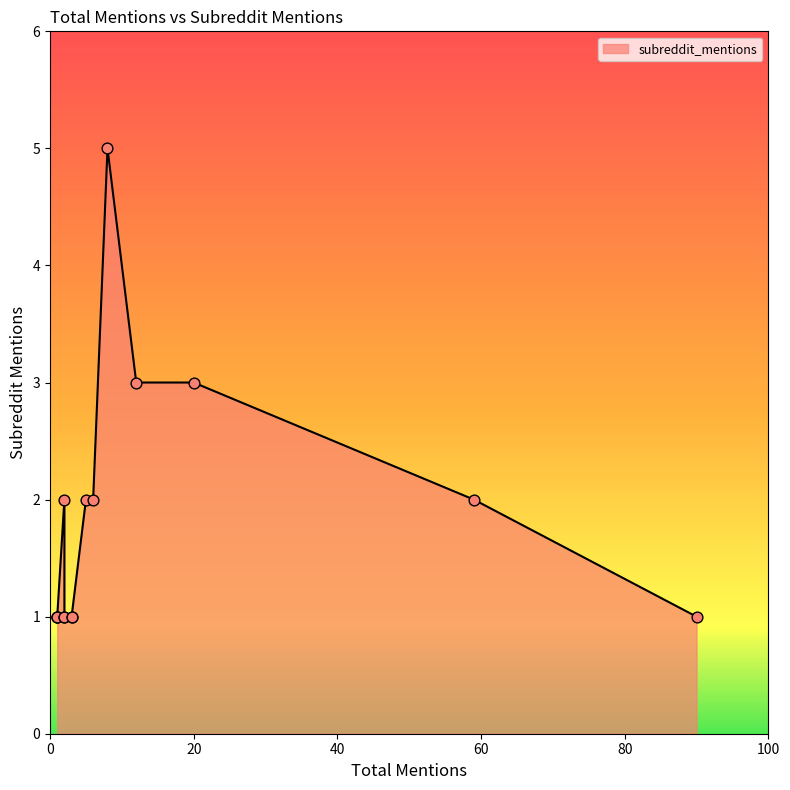

Between 12 and 2, which is larger?

12